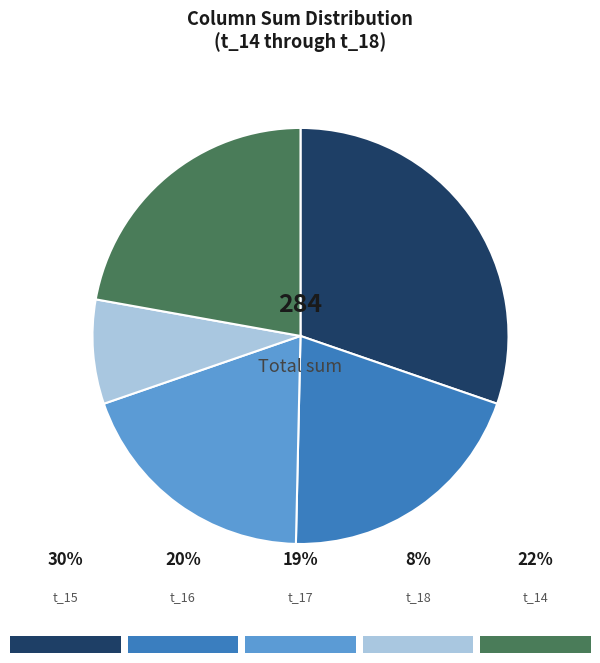

Is there any slice that represents more than half of the pie?

No